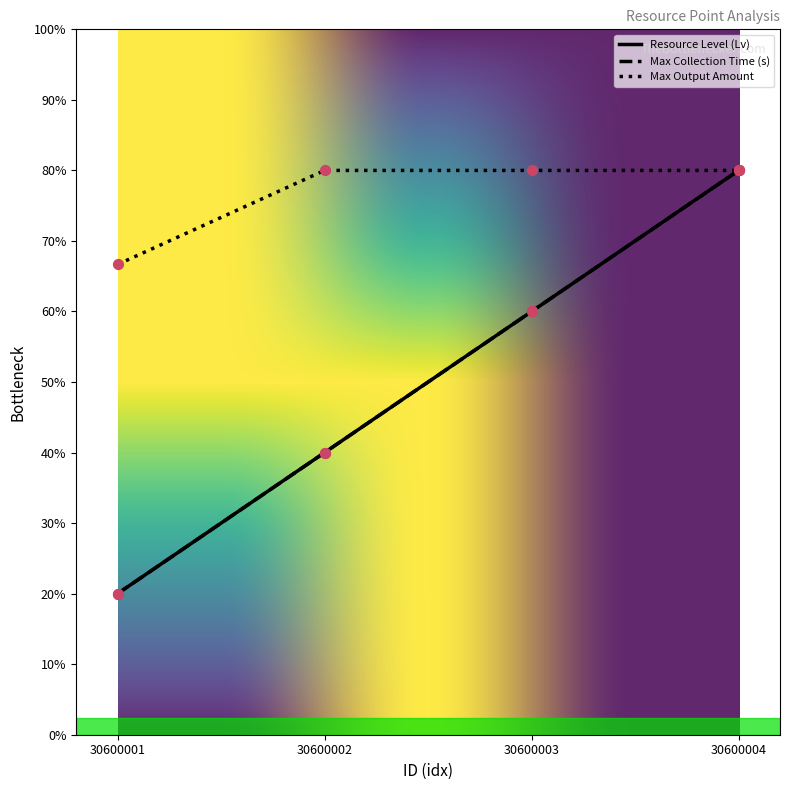

Which series has the largest total across all categories?

Max Output Amount